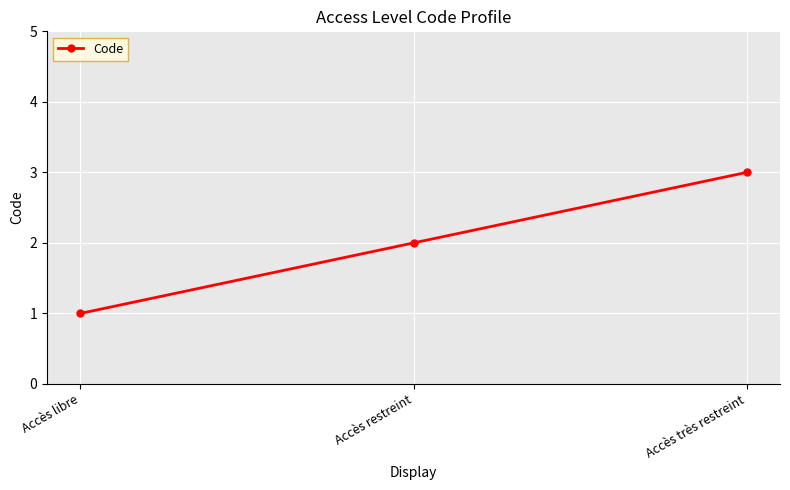

What is the label of the 2nd point from the left?

Accès restreint